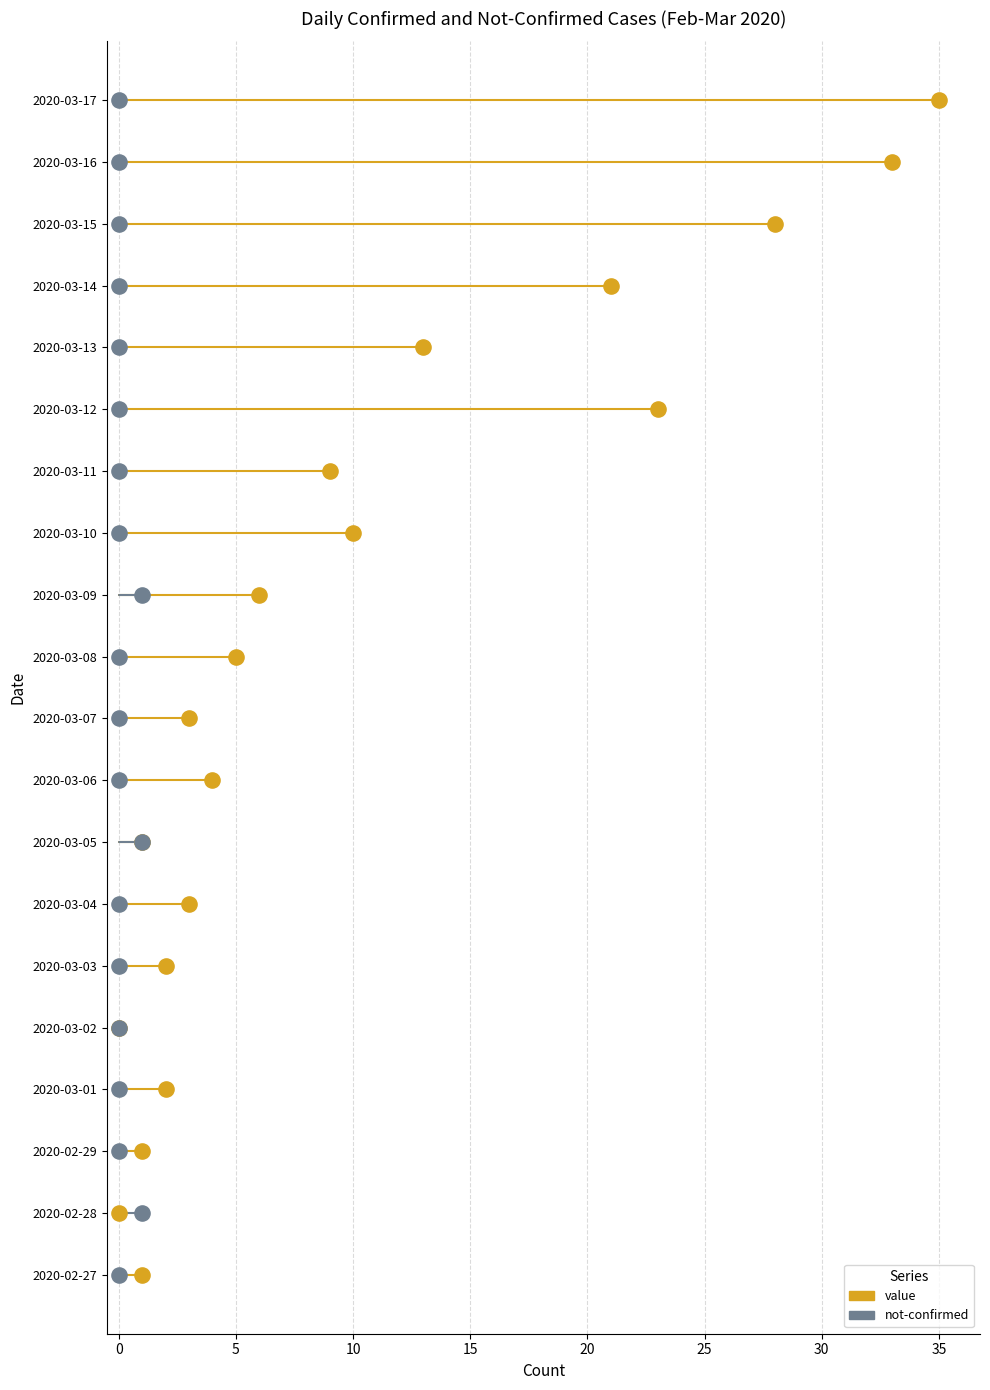

Which series reaches the maximum Y coordinate?

value